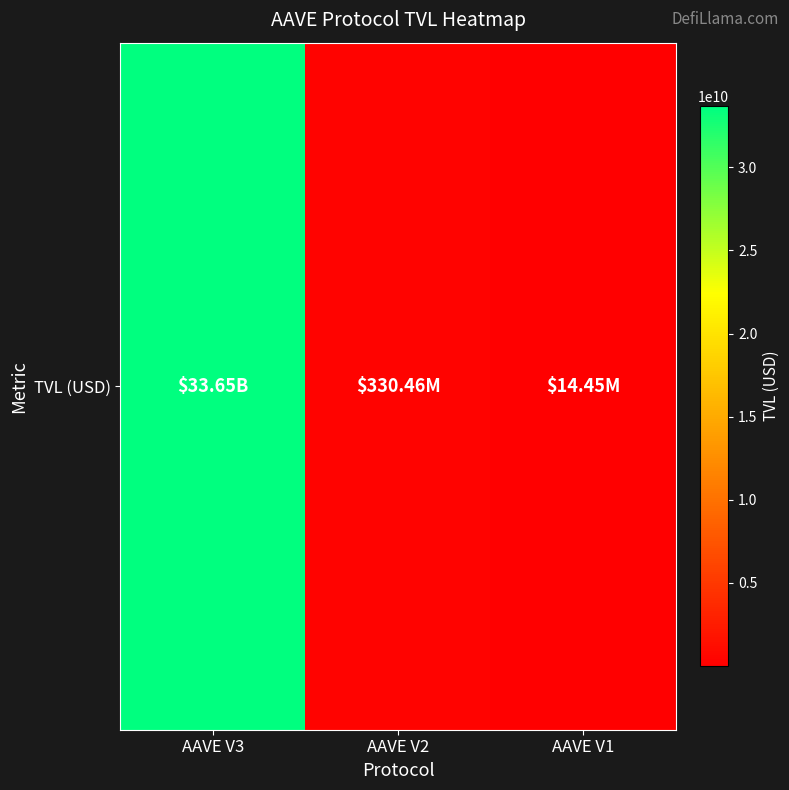

True or false: the data shows 204059723.2 at AAVE V2.

False